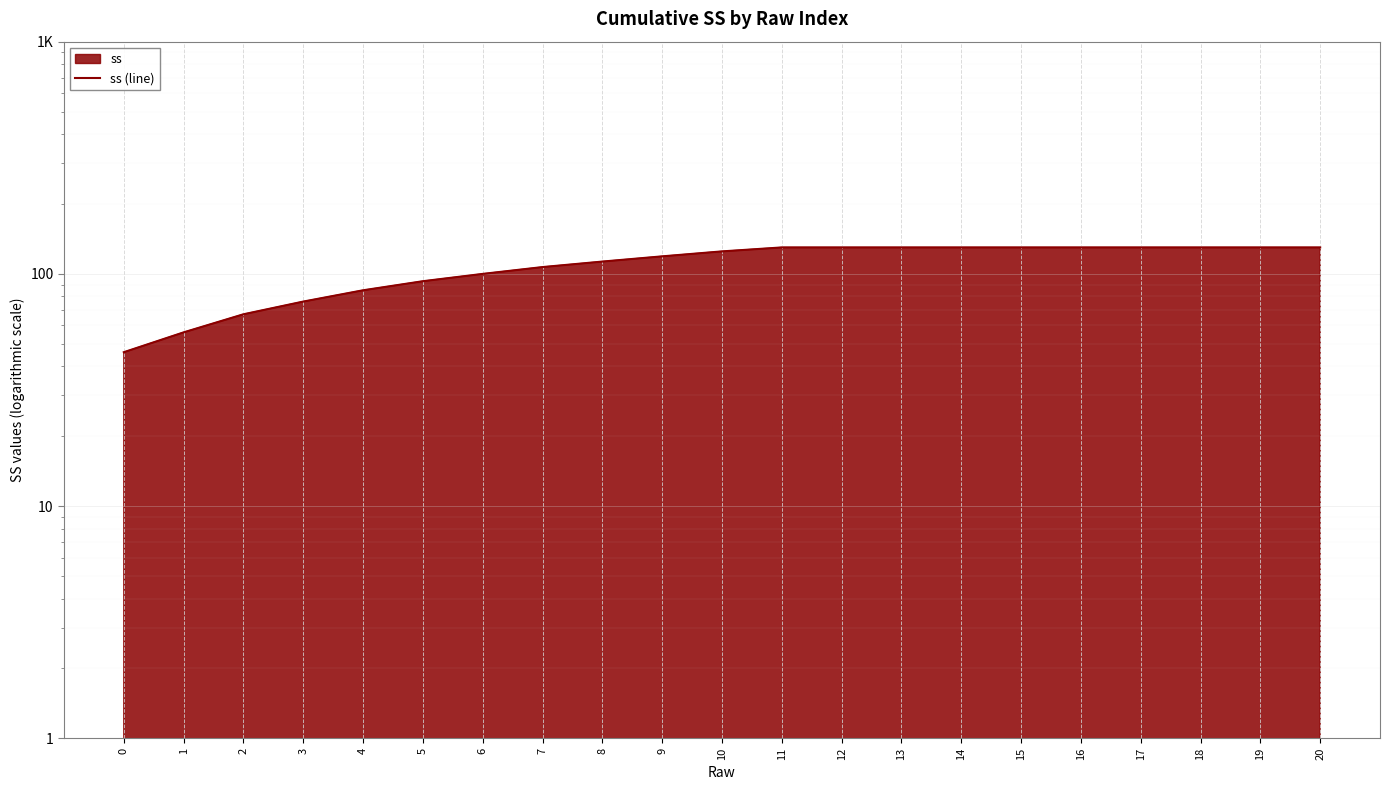

What is the difference between the values at 0 and 5?

47